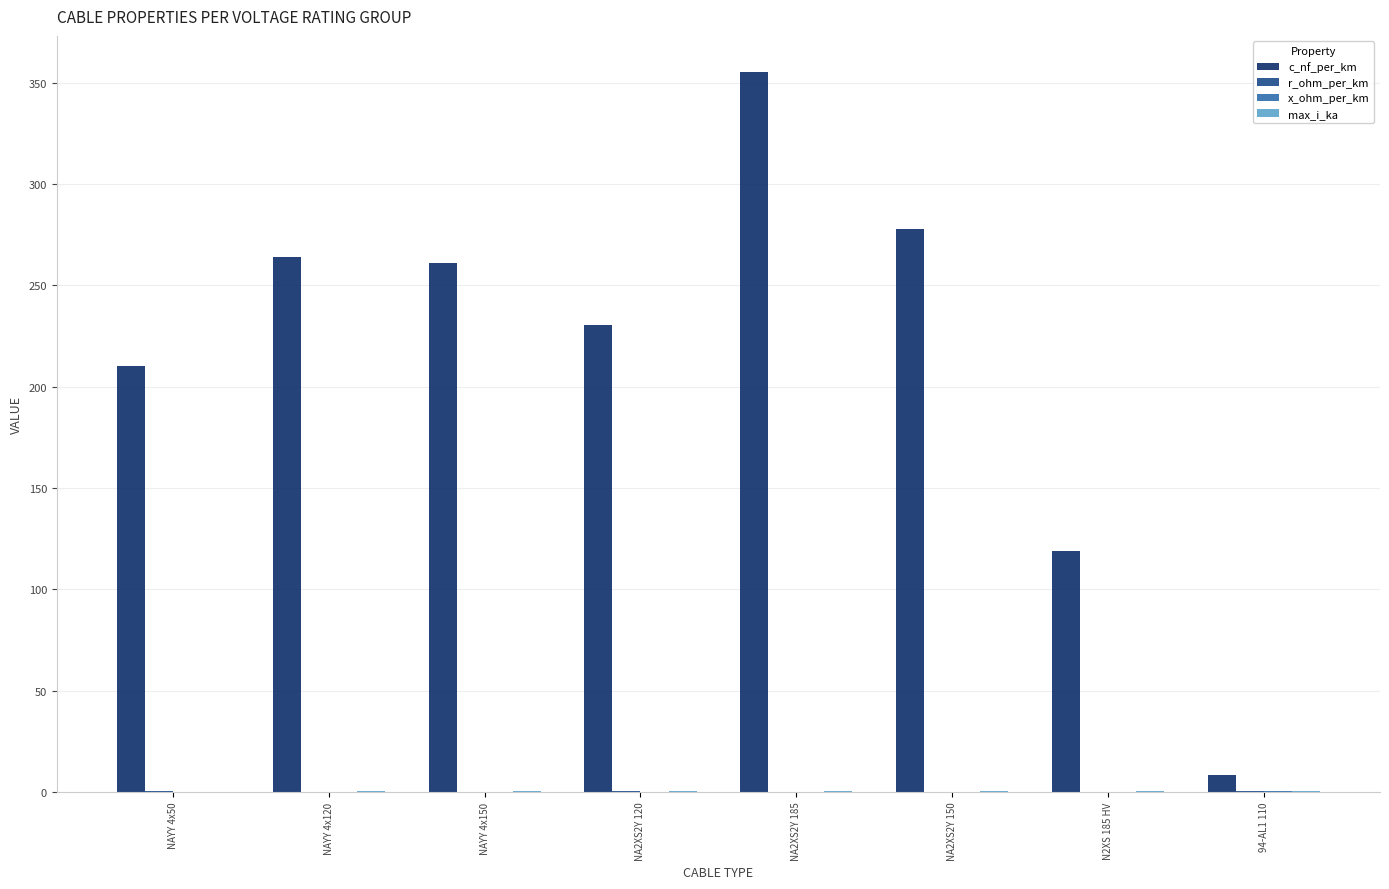

What is the total value across all series at NA2XS2Y 185?

356.0